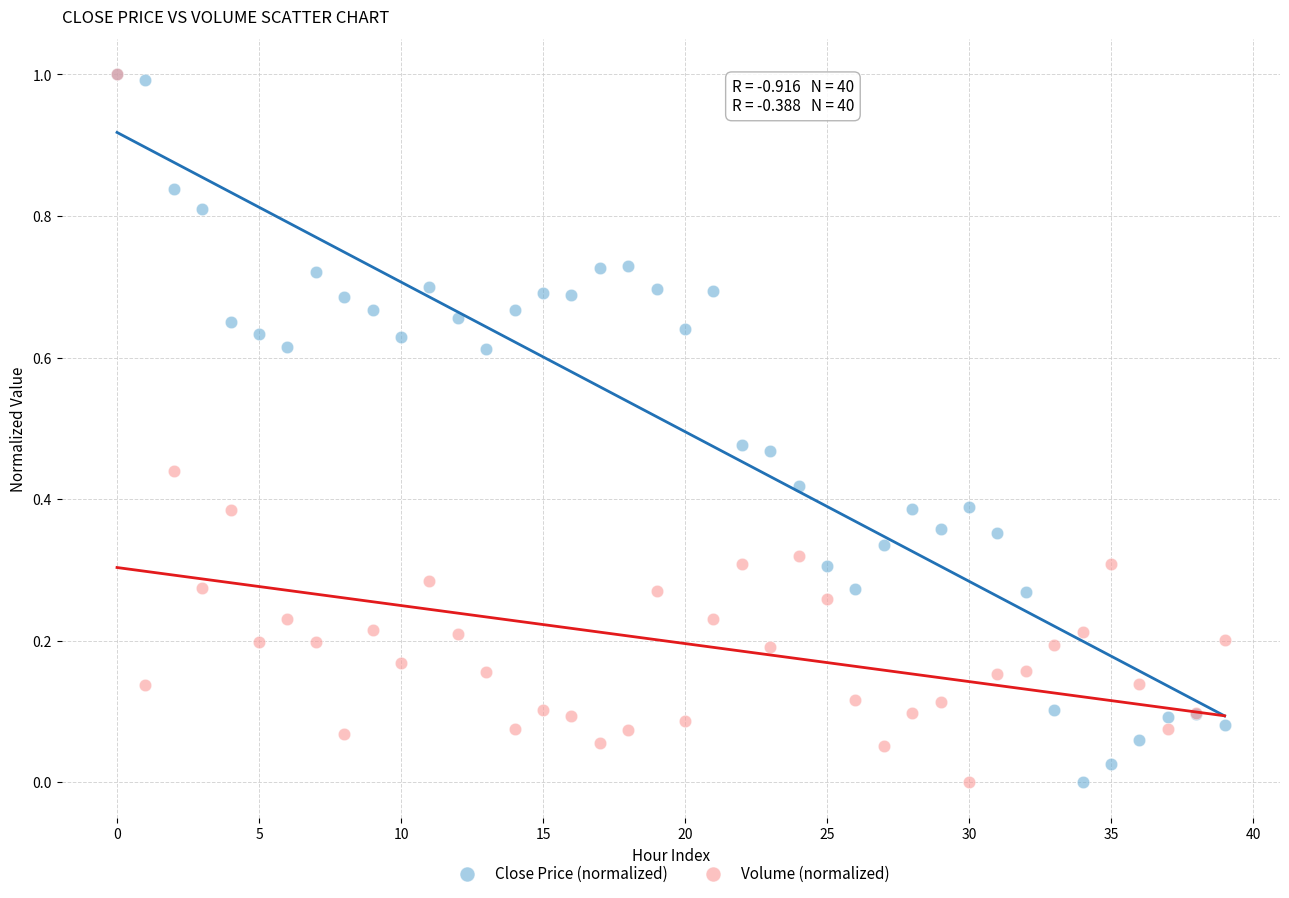

What are all the series names shown in the legend?

Close Price (normalized), Volume (normalized)